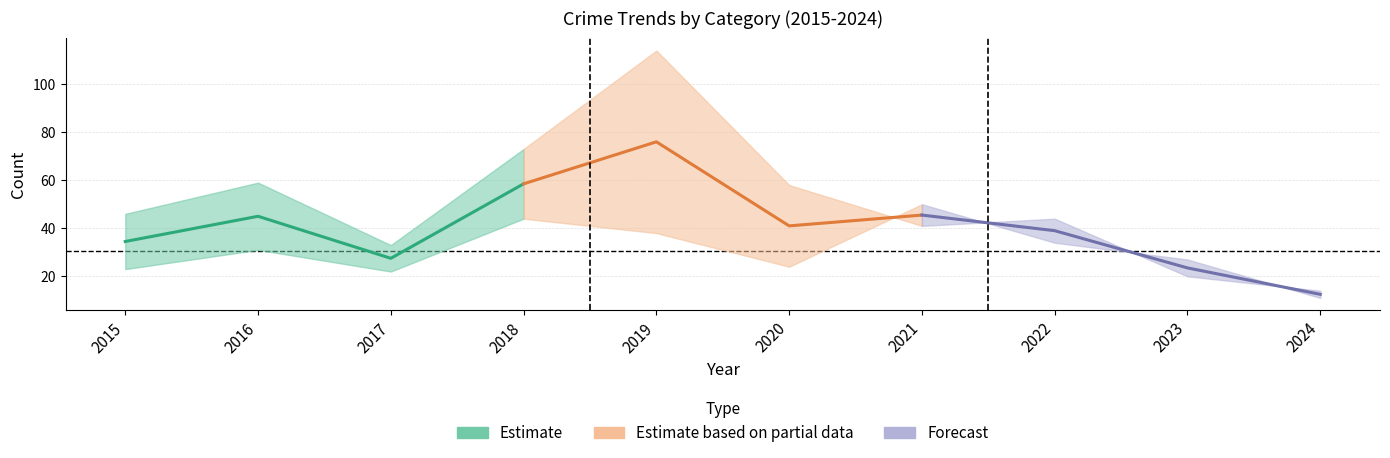

Which series has the widest spread of values?

Estimate based on partial data